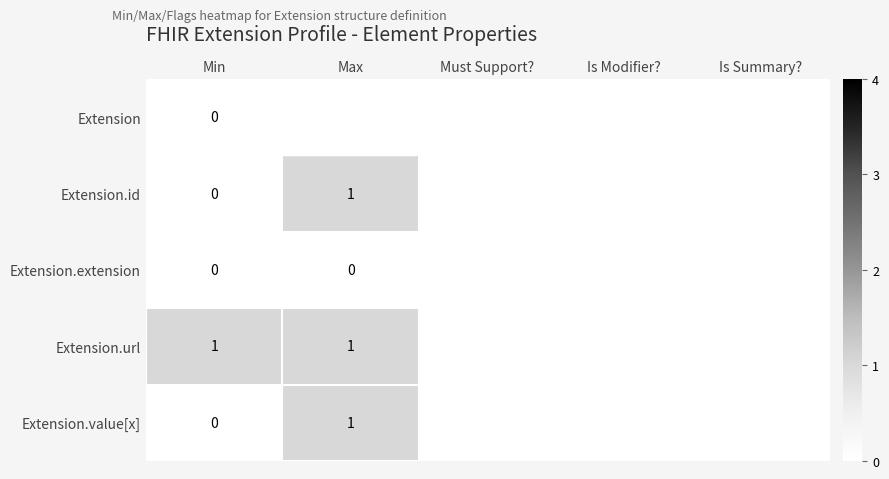

Is it true that Extension.url equals 1 at Min?

True